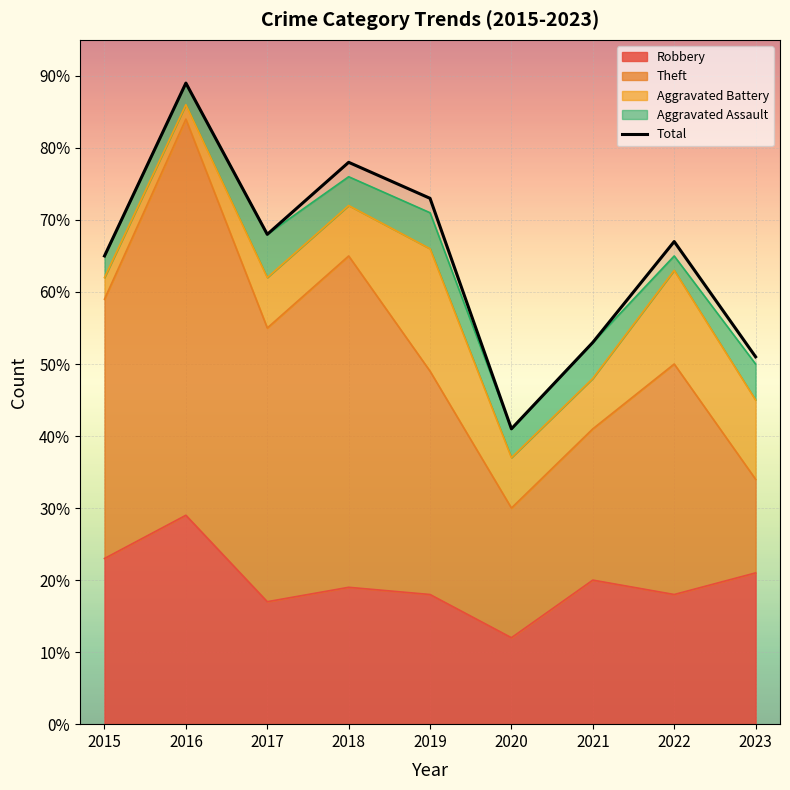

At which category does the data reach its first local valley?

2017